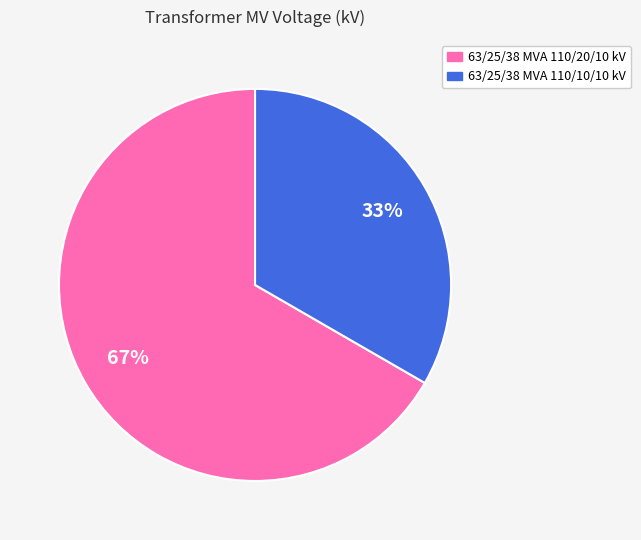

Which category has the smallest portion of the pie?

63/25/38 MVA 110/10/10 kV